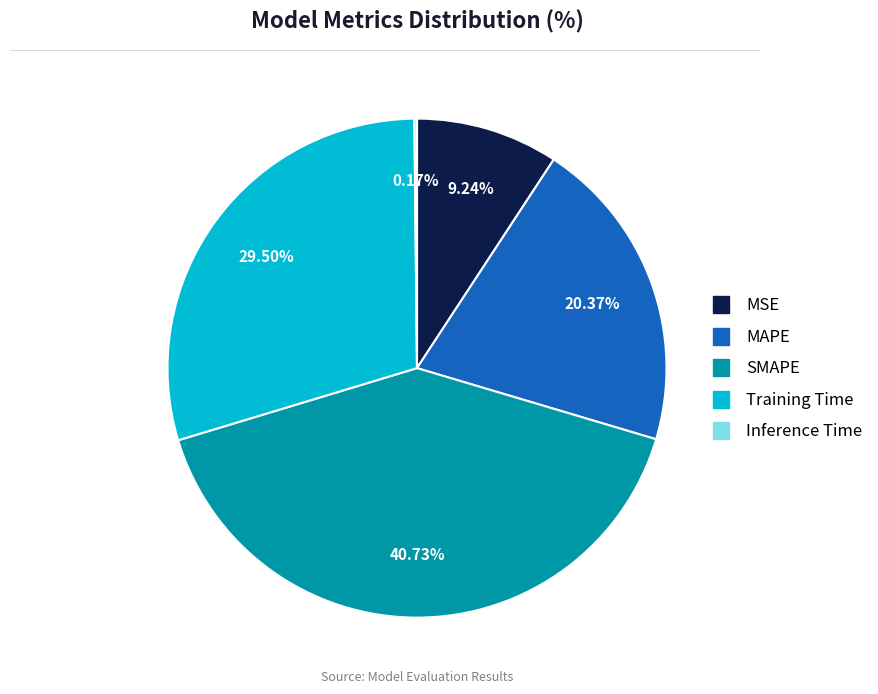

What is the ratio of the value at MSE to the value at SMAPE?

0.2